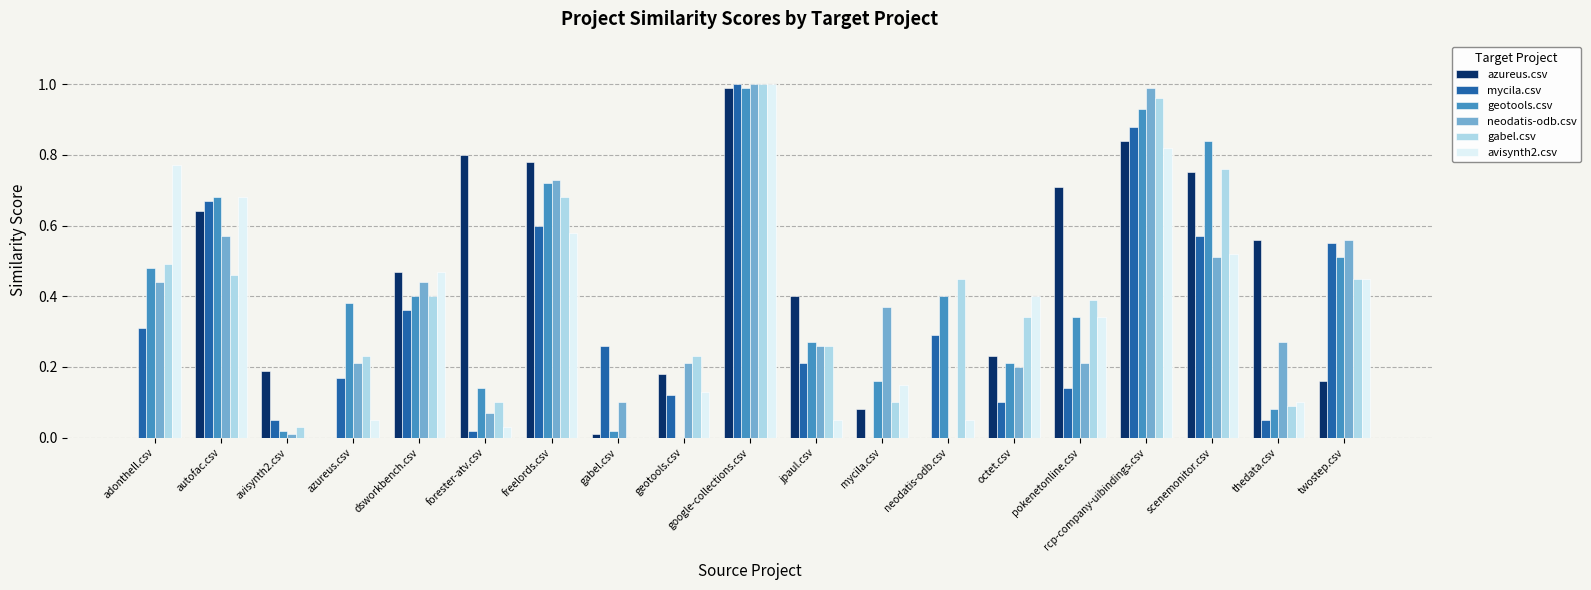

What is the sum of all azureus.csv values?

7.8